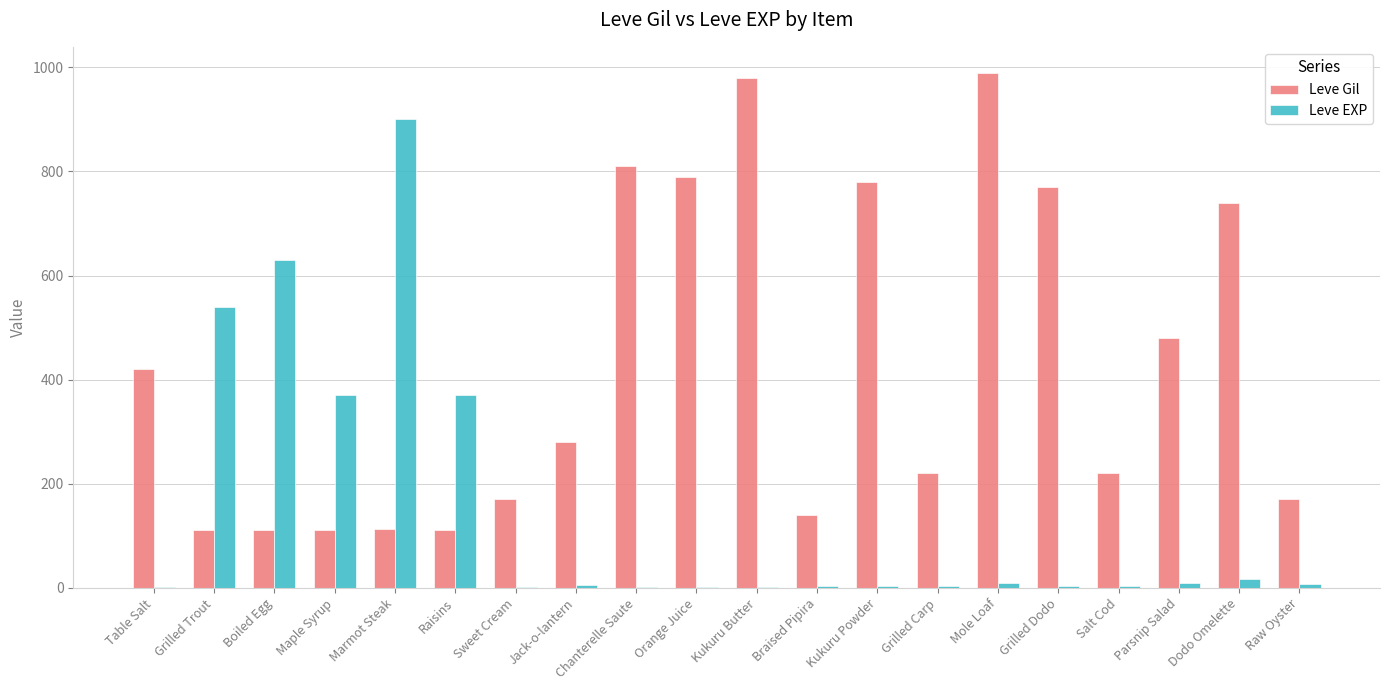

How many categories are shown in the chart?

20